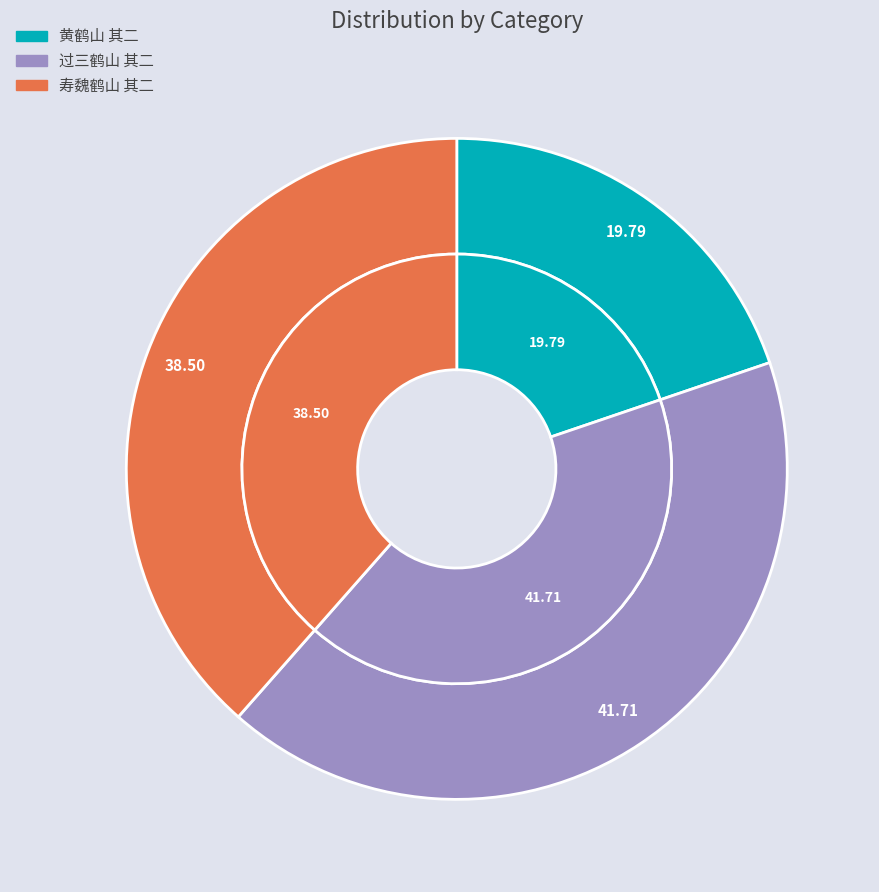

To the nearest percent, what is the difference between the 黄鹤山 其二 and 过三鹤山 其二 slice percentages?

22%